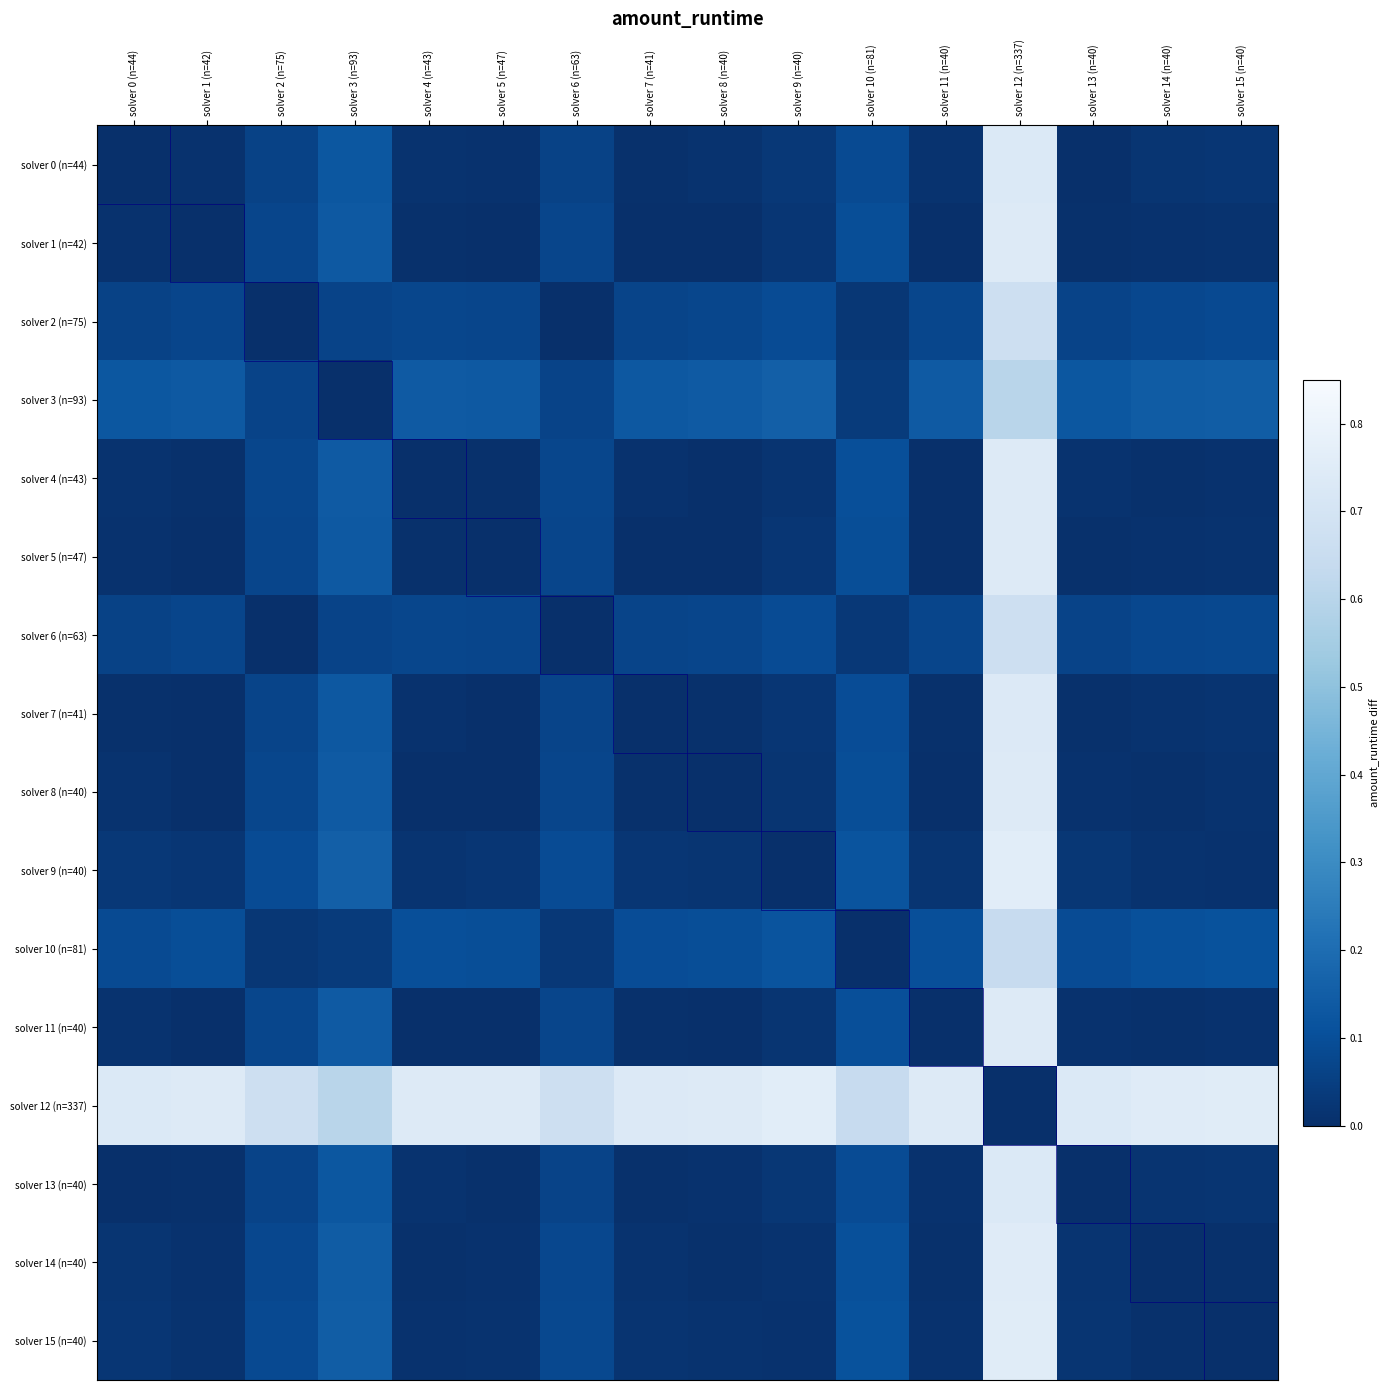

Reading right to left, transcribe all the data shown in this chart.

solver 0 (n=44): solver 15 (n=40)=0.0	solver 14 (n=40)=0.0	solver 13 (n=40)=0.0	solver 12 (n=337)=0.7	solver 11 (n=40)=0.0	solver 10 (n=81)=0.1	solver 9 (n=40)=0.0	solver 8 (n=40)=0.0	solver 7 (n=41)=0.0	solver 6 (n=63)=0.1	solver 5 (n=47)=0.0	solver 4 (n=43)=0.0	solver 3 (n=93)=0.1	solver 2 (n=75)=0.1	solver 1 (n=42)=0.0	solver 0 (n=44)=0.0
solver 1 (n=42): solver 15 (n=40)=0.0	solver 14 (n=40)=0.0	solver 13 (n=40)=0.0	solver 12 (n=337)=0.7	solver 11 (n=40)=0.0	solver 10 (n=81)=0.1	solver 9 (n=40)=0.0	solver 8 (n=40)=0.0	solver 7 (n=41)=0.0	solver 6 (n=63)=0.1	solver 5 (n=47)=0.0	solver 4 (n=43)=0.0	solver 3 (n=93)=0.1	solver 2 (n=75)=0.1	solver 1 (n=42)=0.0	solver 0 (n=44)=0.0
solver 2 (n=75): solver 15 (n=40)=0.1	solver 14 (n=40)=0.1	solver 13 (n=40)=0.1	solver 12 (n=337)=0.7	solver 11 (n=40)=0.1	solver 10 (n=81)=0.0	solver 9 (n=40)=0.1	solver 8 (n=40)=0.1	solver 7 (n=41)=0.1	solver 6 (n=63)=0.0	solver 5 (n=47)=0.1	solver 4 (n=43)=0.1	solver 3 (n=93)=0.1	solver 2 (n=75)=0.0	solver 1 (n=42)=0.1	solver 0 (n=44)=0.1
solver 3 (n=93): solver 15 (n=40)=0.1	solver 14 (n=40)=0.1	solver 13 (n=40)=0.1	solver 12 (n=337)=0.6	solver 11 (n=40)=0.1	solver 10 (n=81)=0.0	solver 9 (n=40)=0.2	solver 8 (n=40)=0.1	solver 7 (n=41)=0.1	solver 6 (n=63)=0.1	solver 5 (n=47)=0.1	solver 4 (n=43)=0.1	solver 3 (n=93)=0.0	solver 2 (n=75)=0.1	solver 1 (n=42)=0.1	solver 0 (n=44)=0.1
solver 4 (n=43): solver 15 (n=40)=0.0	solver 14 (n=40)=0.0	solver 13 (n=40)=0.0	solver 12 (n=337)=0.7	solver 11 (n=40)=0.0	solver 10 (n=81)=0.1	solver 9 (n=40)=0.0	solver 8 (n=40)=0.0	solver 7 (n=41)=0.0	solver 6 (n=63)=0.1	solver 5 (n=47)=0.0	solver 4 (n=43)=0.0	solver 3 (n=93)=0.1	solver 2 (n=75)=0.1	solver 1 (n=42)=0.0	solver 0 (n=44)=0.0
solver 5 (n=47): solver 15 (n=40)=0.0	solver 14 (n=40)=0.0	solver 13 (n=40)=0.0	solver 12 (n=337)=0.7	solver 11 (n=40)=0.0	solver 10 (n=81)=0.1	solver 9 (n=40)=0.0	solver 8 (n=40)=0.0	solver 7 (n=41)=0.0	solver 6 (n=63)=0.1	solver 5 (n=47)=0.0	solver 4 (n=43)=0.0	solver 3 (n=93)=0.1	solver 2 (n=75)=0.1	solver 1 (n=42)=0.0	solver 0 (n=44)=0.0
solver 6 (n=63): solver 15 (n=40)=0.1	solver 14 (n=40)=0.1	solver 13 (n=40)=0.1	solver 12 (n=337)=0.7	solver 11 (n=40)=0.1	solver 10 (n=81)=0.0	solver 9 (n=40)=0.1	solver 8 (n=40)=0.1	solver 7 (n=41)=0.1	solver 6 (n=63)=0.0	solver 5 (n=47)=0.1	solver 4 (n=43)=0.1	solver 3 (n=93)=0.1	solver 2 (n=75)=0.0	solver 1 (n=42)=0.1	solver 0 (n=44)=0.1
solver 7 (n=41): solver 15 (n=40)=0.0	solver 14 (n=40)=0.0	solver 13 (n=40)=0.0	solver 12 (n=337)=0.7	solver 11 (n=40)=0.0	solver 10 (n=81)=0.1	solver 9 (n=40)=0.0	solver 8 (n=40)=0.0	solver 7 (n=41)=0.0	solver 6 (n=63)=0.1	solver 5 (n=47)=0.0	solver 4 (n=43)=0.0	solver 3 (n=93)=0.1	solver 2 (n=75)=0.1	solver 1 (n=42)=0.0	solver 0 (n=44)=0.0
solver 8 (n=40): solver 15 (n=40)=0.0	solver 14 (n=40)=0.0	solver 13 (n=40)=0.0	solver 12 (n=337)=0.7	solver 11 (n=40)=0.0	solver 10 (n=81)=0.1	solver 9 (n=40)=0.0	solver 8 (n=40)=0.0	solver 7 (n=41)=0.0	solver 6 (n=63)=0.1	solver 5 (n=47)=0.0	solver 4 (n=43)=0.0	solver 3 (n=93)=0.1	solver 2 (n=75)=0.1	solver 1 (n=42)=0.0	solver 0 (n=44)=0.0
solver 9 (n=40): solver 15 (n=40)=0.0	solver 14 (n=40)=0.0	solver 13 (n=40)=0.0	solver 12 (n=337)=0.8	solver 11 (n=40)=0.0	solver 10 (n=81)=0.1	solver 9 (n=40)=0.0	solver 8 (n=40)=0.0	solver 7 (n=41)=0.0	solver 6 (n=63)=0.1	solver 5 (n=47)=0.0	solver 4 (n=43)=0.0	solver 3 (n=93)=0.2	solver 2 (n=75)=0.1	solver 1 (n=42)=0.0	solver 0 (n=44)=0.0
solver 10 (n=81): solver 15 (n=40)=0.1	solver 14 (n=40)=0.1	solver 13 (n=40)=0.1	solver 12 (n=337)=0.6	solver 11 (n=40)=0.1	solver 10 (n=81)=0.0	solver 9 (n=40)=0.1	solver 8 (n=40)=0.1	solver 7 (n=41)=0.1	solver 6 (n=63)=0.0	solver 5 (n=47)=0.1	solver 4 (n=43)=0.1	solver 3 (n=93)=0.0	solver 2 (n=75)=0.0	solver 1 (n=42)=0.1	solver 0 (n=44)=0.1
solver 11 (n=40): solver 15 (n=40)=0.0	solver 14 (n=40)=0.0	solver 13 (n=40)=0.0	solver 12 (n=337)=0.7	solver 11 (n=40)=0.0	solver 10 (n=81)=0.1	solver 9 (n=40)=0.0	solver 8 (n=40)=0.0	solver 7 (n=41)=0.0	solver 6 (n=63)=0.1	solver 5 (n=47)=0.0	solver 4 (n=43)=0.0	solver 3 (n=93)=0.1	solver 2 (n=75)=0.1	solver 1 (n=42)=0.0	solver 0 (n=44)=0.0
solver 12 (n=337): solver 15 (n=40)=0.8	solver 14 (n=40)=0.7	solver 13 (n=40)=0.7	solver 12 (n=337)=0.0	solver 11 (n=40)=0.7	solver 10 (n=81)=0.6	solver 9 (n=40)=0.8	solver 8 (n=40)=0.7	solver 7 (n=41)=0.7	solver 6 (n=63)=0.7	solver 5 (n=47)=0.7	solver 4 (n=43)=0.7	solver 3 (n=93)=0.6	solver 2 (n=75)=0.7	solver 1 (n=42)=0.7	solver 0 (n=44)=0.7
solver 13 (n=40): solver 15 (n=40)=0.0	solver 14 (n=40)=0.0	solver 13 (n=40)=0.0	solver 12 (n=337)=0.7	solver 11 (n=40)=0.0	solver 10 (n=81)=0.1	solver 9 (n=40)=0.0	solver 8 (n=40)=0.0	solver 7 (n=41)=0.0	solver 6 (n=63)=0.1	solver 5 (n=47)=0.0	solver 4 (n=43)=0.0	solver 3 (n=93)=0.1	solver 2 (n=75)=0.1	solver 1 (n=42)=0.0	solver 0 (n=44)=0.0
solver 14 (n=40): solver 15 (n=40)=0.0	solver 14 (n=40)=0.0	solver 13 (n=40)=0.0	solver 12 (n=337)=0.7	solver 11 (n=40)=0.0	solver 10 (n=81)=0.1	solver 9 (n=40)=0.0	solver 8 (n=40)=0.0	solver 7 (n=41)=0.0	solver 6 (n=63)=0.1	solver 5 (n=47)=0.0	solver 4 (n=43)=0.0	solver 3 (n=93)=0.1	solver 2 (n=75)=0.1	solver 1 (n=42)=0.0	solver 0 (n=44)=0.0
solver 15 (n=40): solver 15 (n=40)=0.0	solver 14 (n=40)=0.0	solver 13 (n=40)=0.0	solver 12 (n=337)=0.8	solver 11 (n=40)=0.0	solver 10 (n=81)=0.1	solver 9 (n=40)=0.0	solver 8 (n=40)=0.0	solver 7 (n=41)=0.0	solver 6 (n=63)=0.1	solver 5 (n=47)=0.0	solver 4 (n=43)=0.0	solver 3 (n=93)=0.1	solver 2 (n=75)=0.1	solver 1 (n=42)=0.0	solver 0 (n=44)=0.0